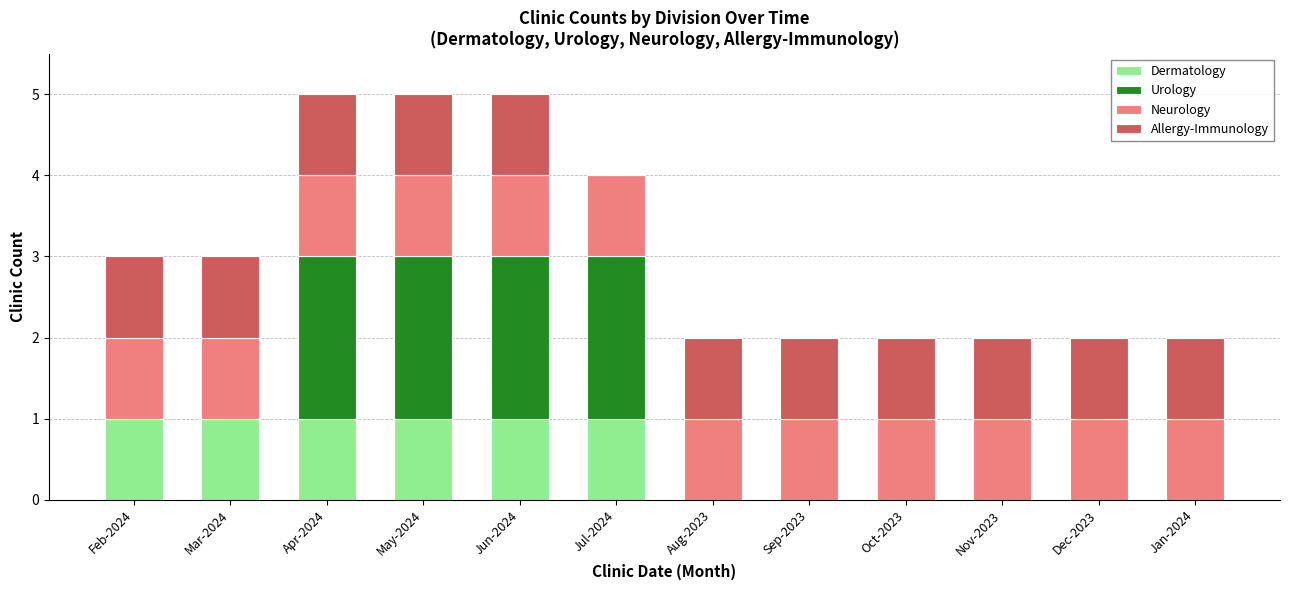

The Dermatology series shows 0 at Aug-2023. True or false?

True